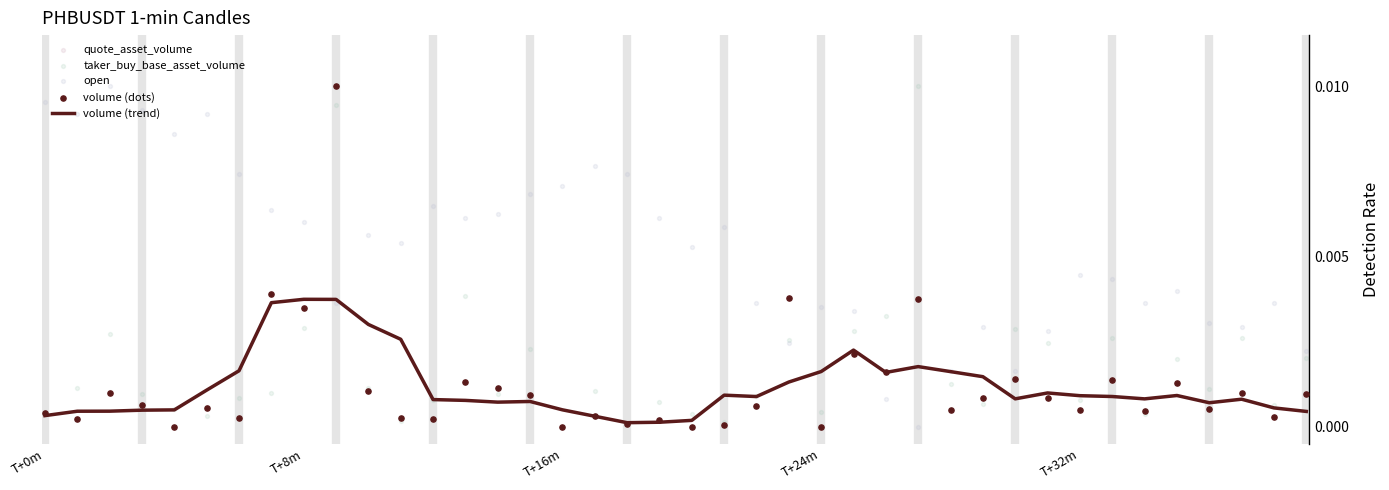

What are all the series names shown in the legend?

volume (trend), quote_asset_volume, taker_buy_base_asset_volume, open, volume (dots)